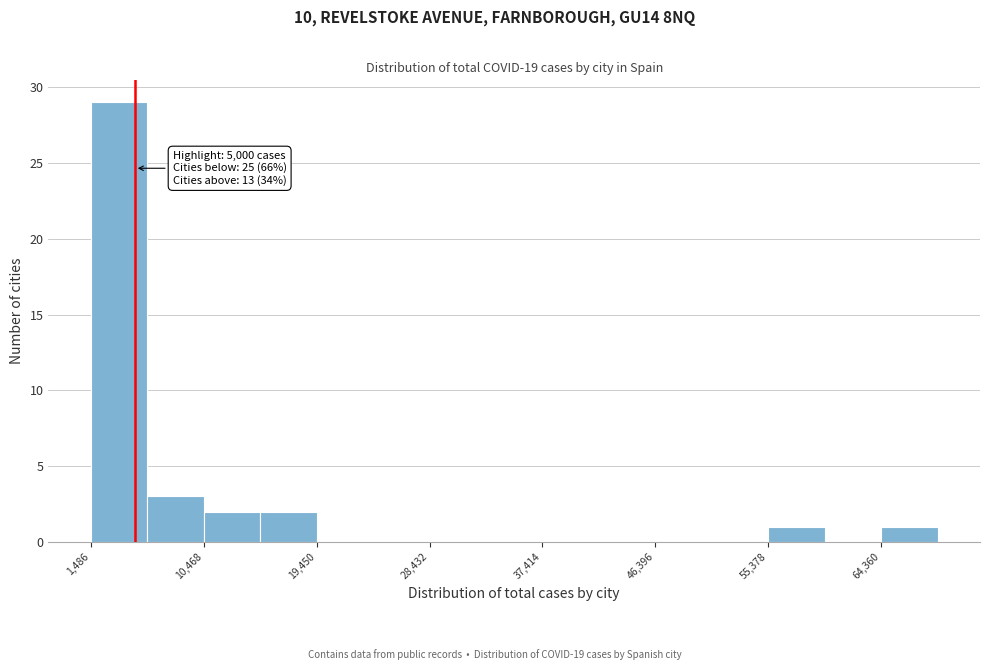

Over which range of the x-axis is the bar tallest?

1000 to 6000